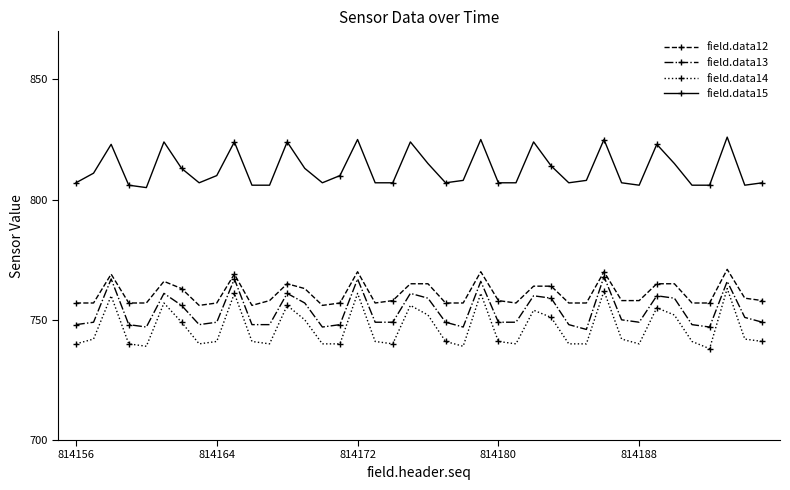

What are all the series names shown in the legend?

field.data12, field.data13, field.data14, field.data15